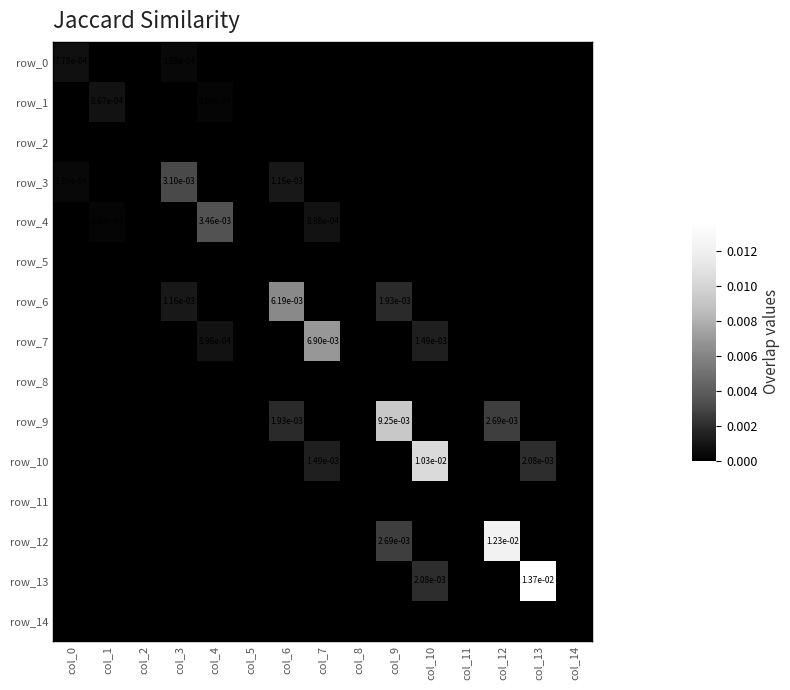

How many values in row_14 are below zero?

1